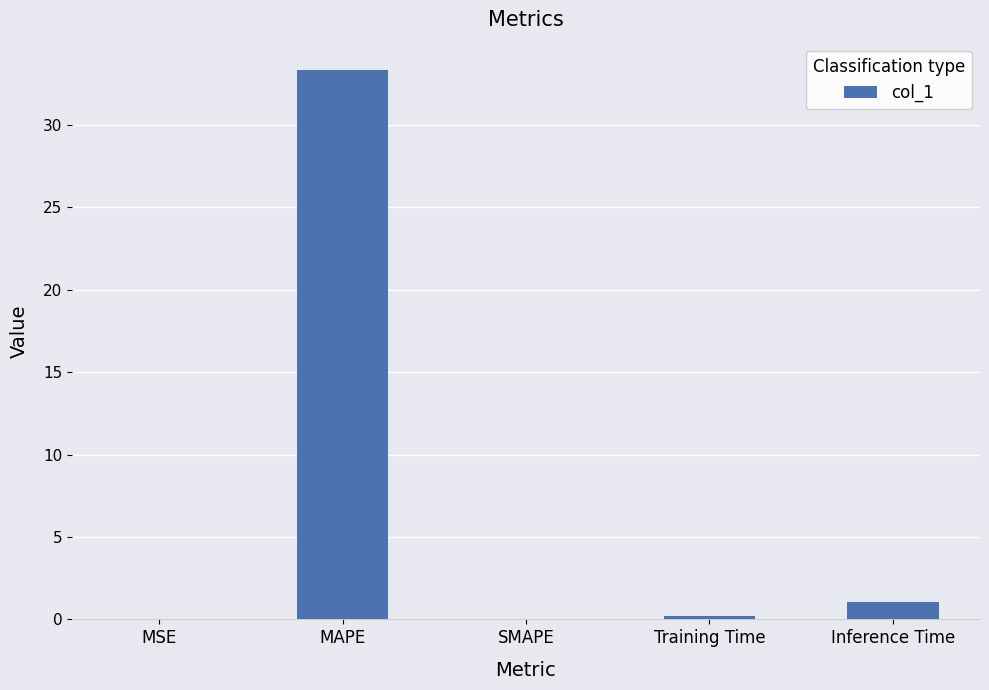

Is it true that the value at MAPE is 33.3?

True